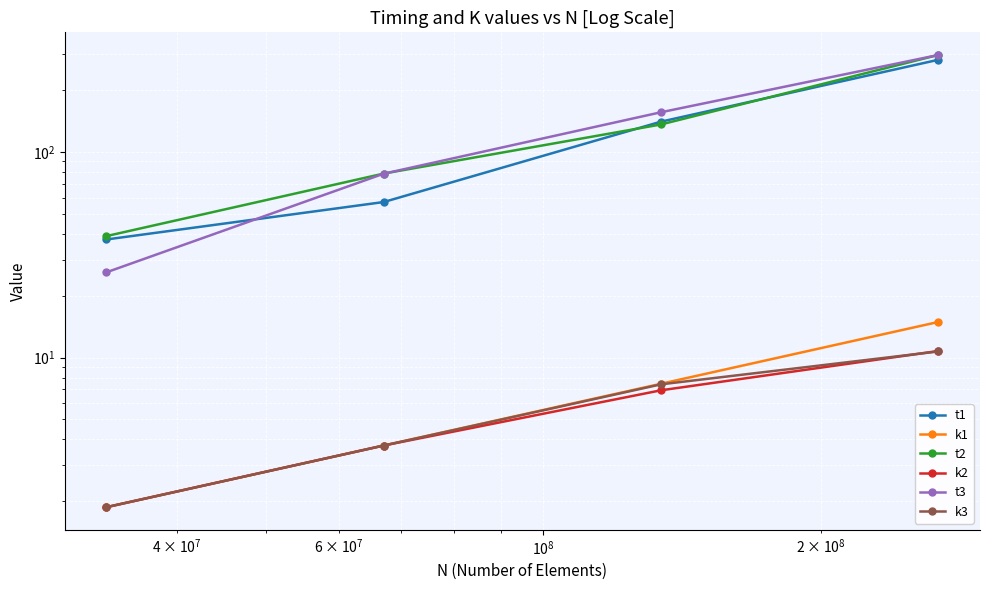

Reading right to left, list all the values displayed in this chart.

t1: 281.3	140.6	57.1	37.6
k1: 14.9	7.5	3.7	1.9
t2: 296.9	136.3	78.6	39.0
k2: 10.8	6.9	3.7	1.9
t3: 296.9	156.2	78.5	26.0
k3: 10.7	7.4	3.7	1.9